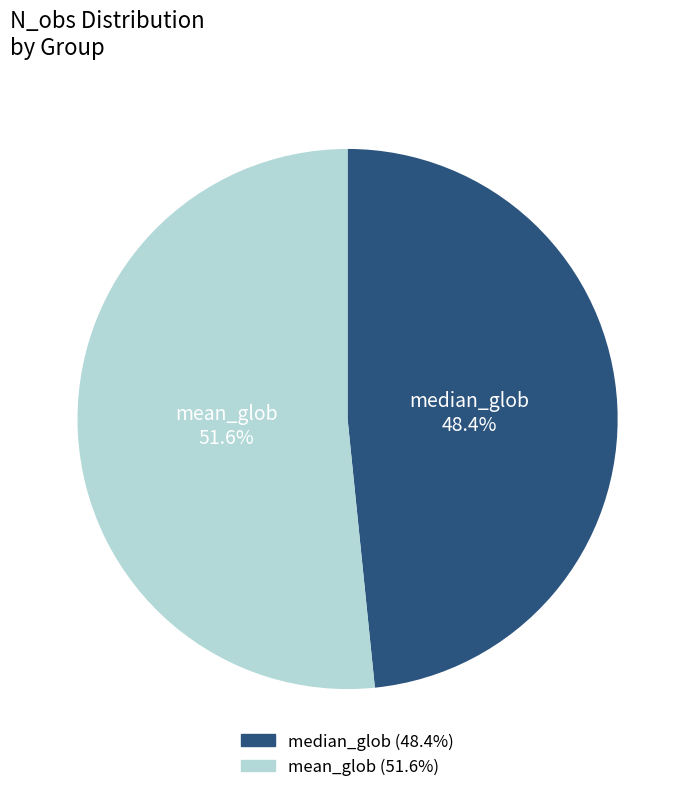

To the nearest percent, what is the difference between the mean_glob and median_glob slice percentages?

3%